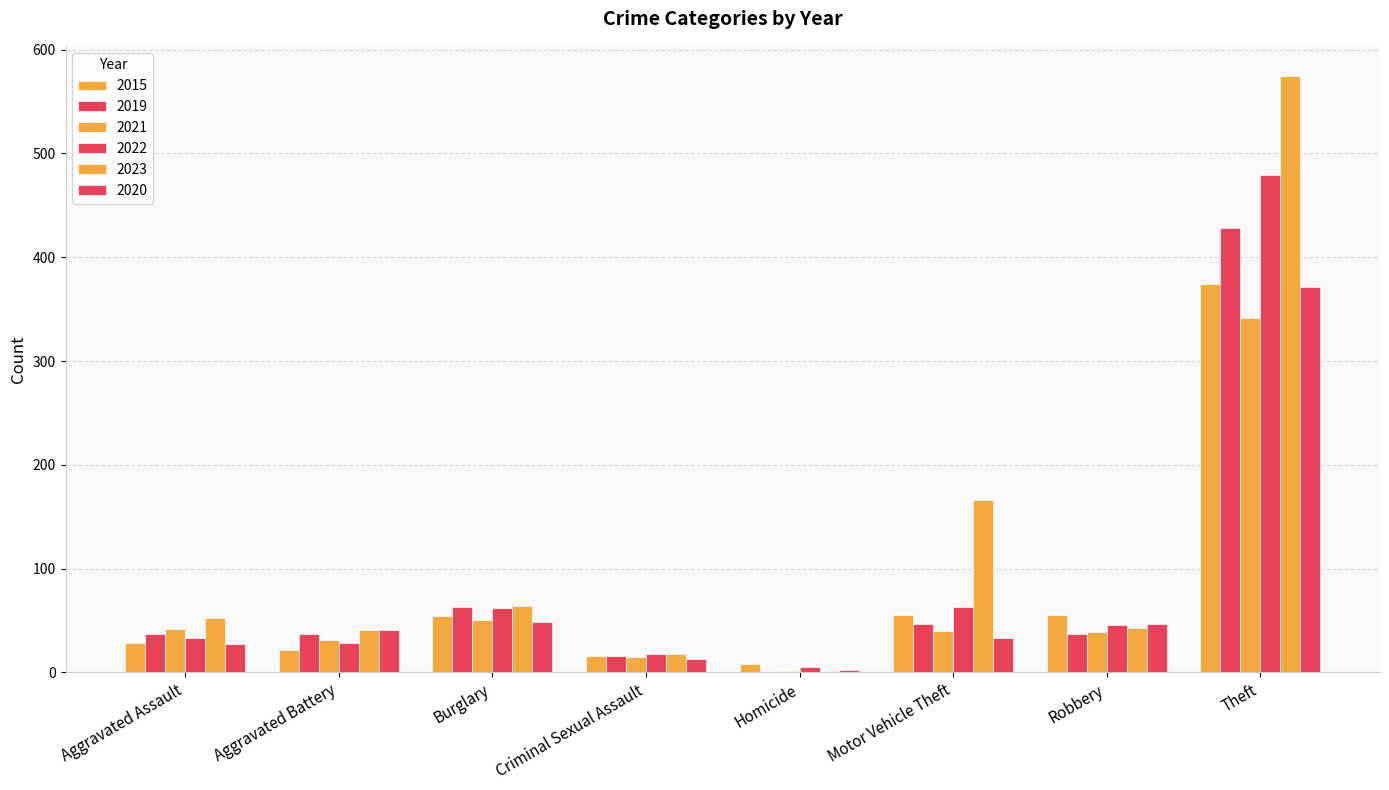

How many values in 2019 are above zero?

7